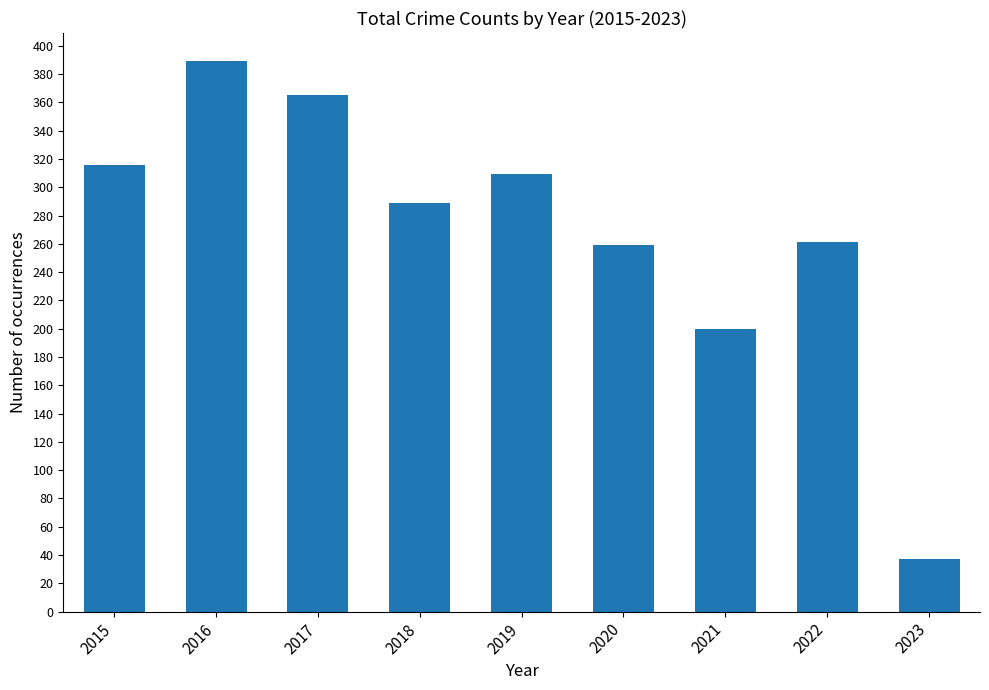

The chart shows a value of 89 at 2020. True or false?

False